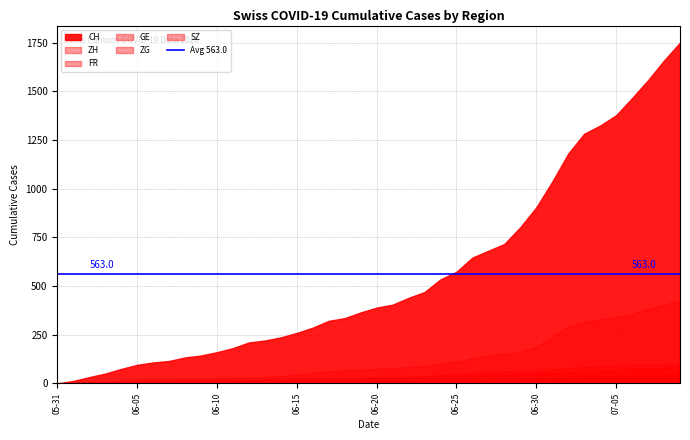

What is the difference between the highest and lowest values at 2020-07-07?

1519